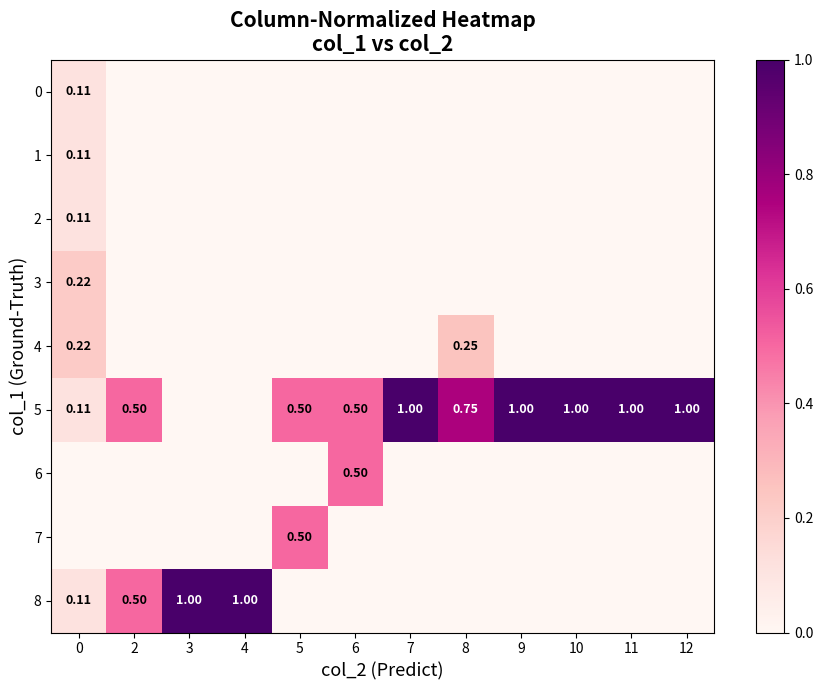

True or false: row_7 has a value of -0.3 at 6.

False